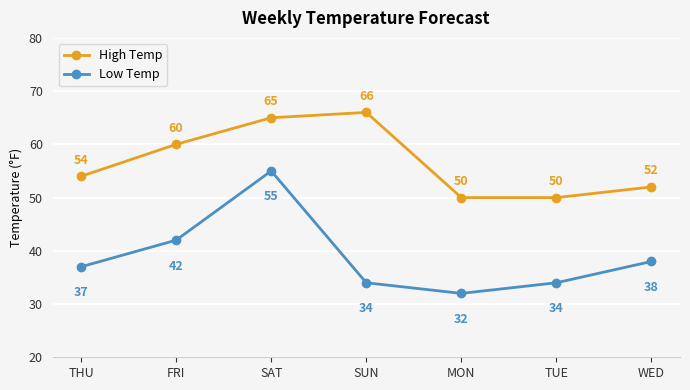

What position from the left is FRI?

2